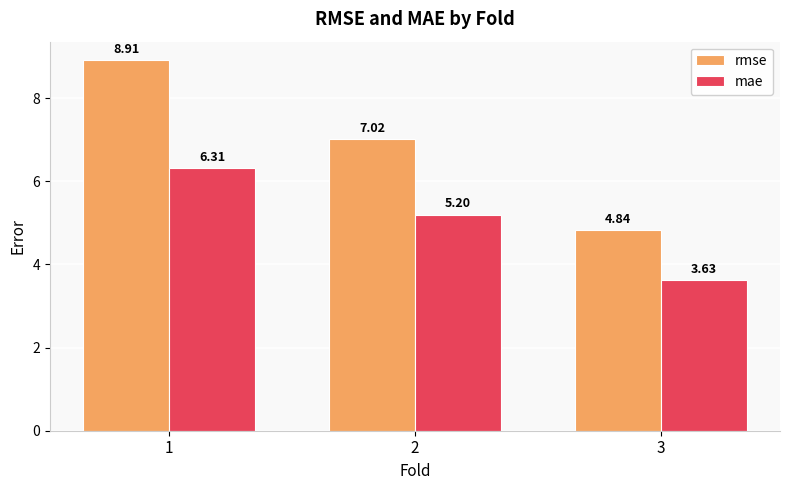

At how many categories does at least one series exceed 4?

3